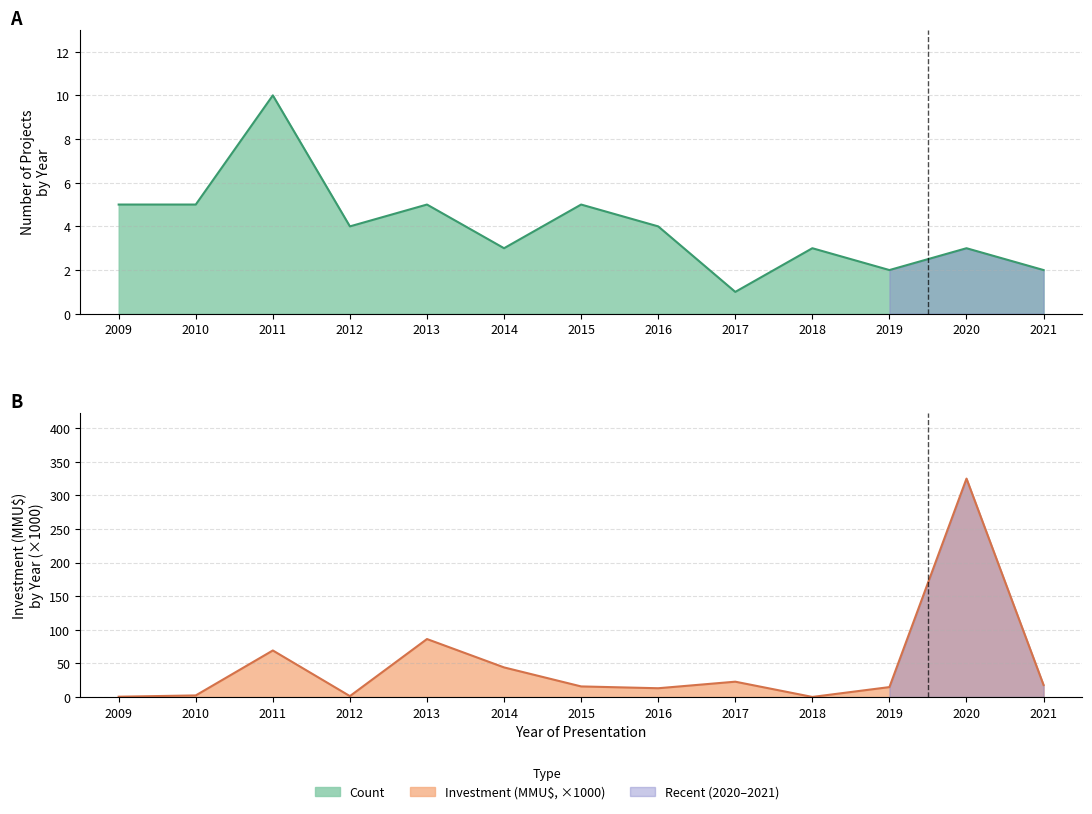

List the labels in order of Investment(MMU$) value, largest first.

2020, 2013, 2011, 2014, 2017, 2021, 2015, 2019, 2016, 2010, 2012, 2009, 2018